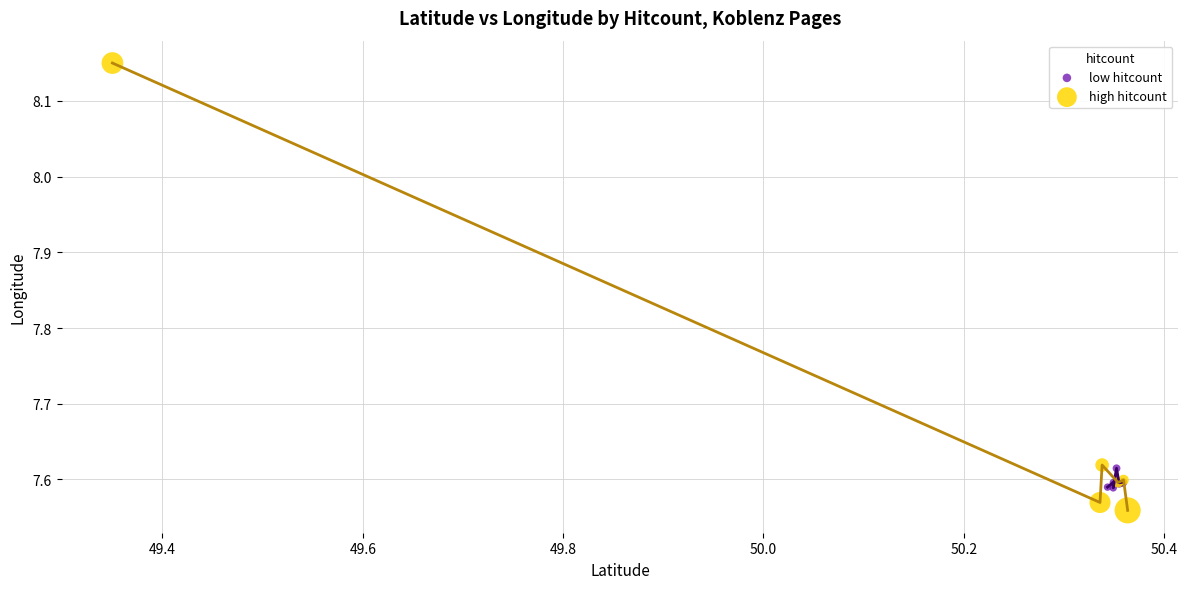

Which series contains the highest Y value?

high hitcount